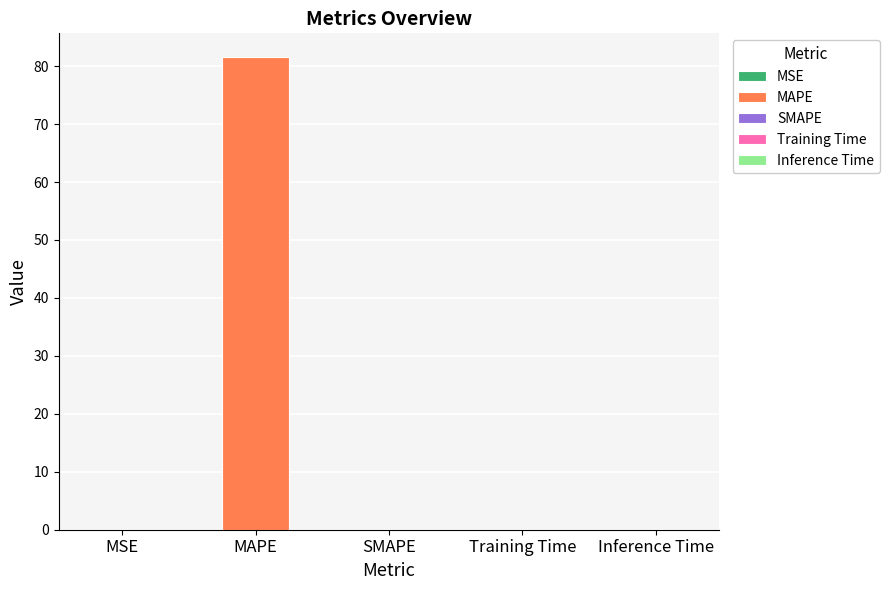

Which category has the highest value across all series?

MAPE